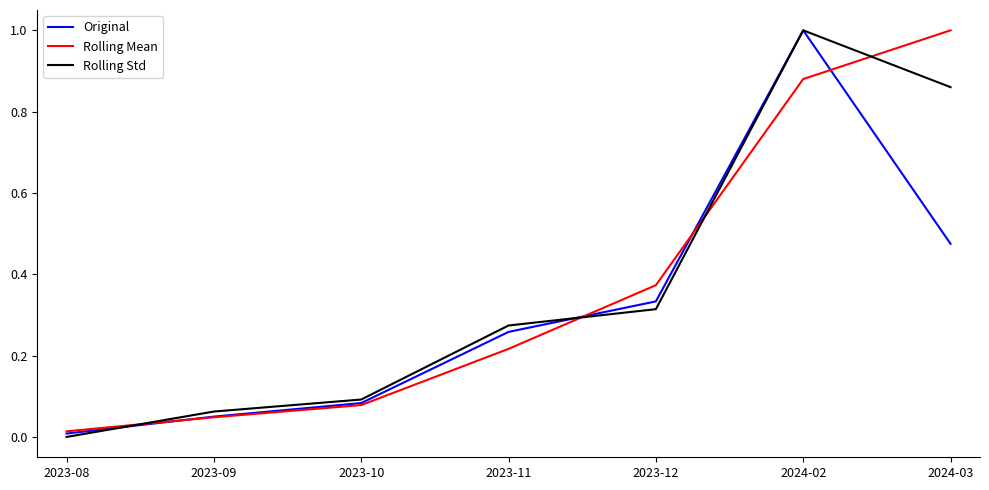

How many times do Rolling Mean and Rolling Std cross each other?

4